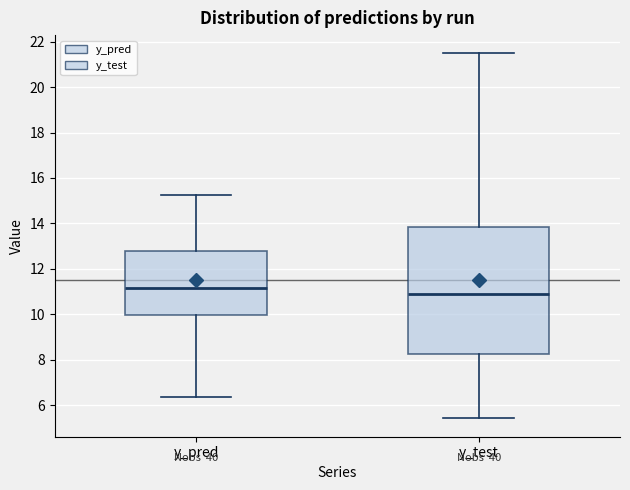

Which box's median line is the highest?

y_pred